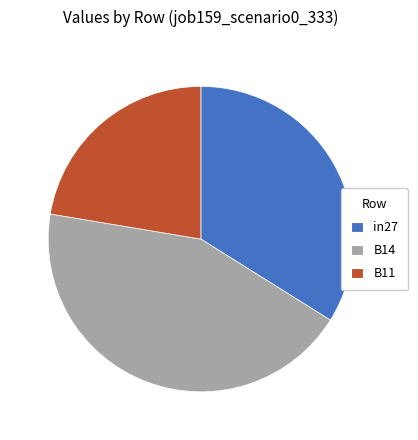

Which has a higher value, in27 or B11?

in27